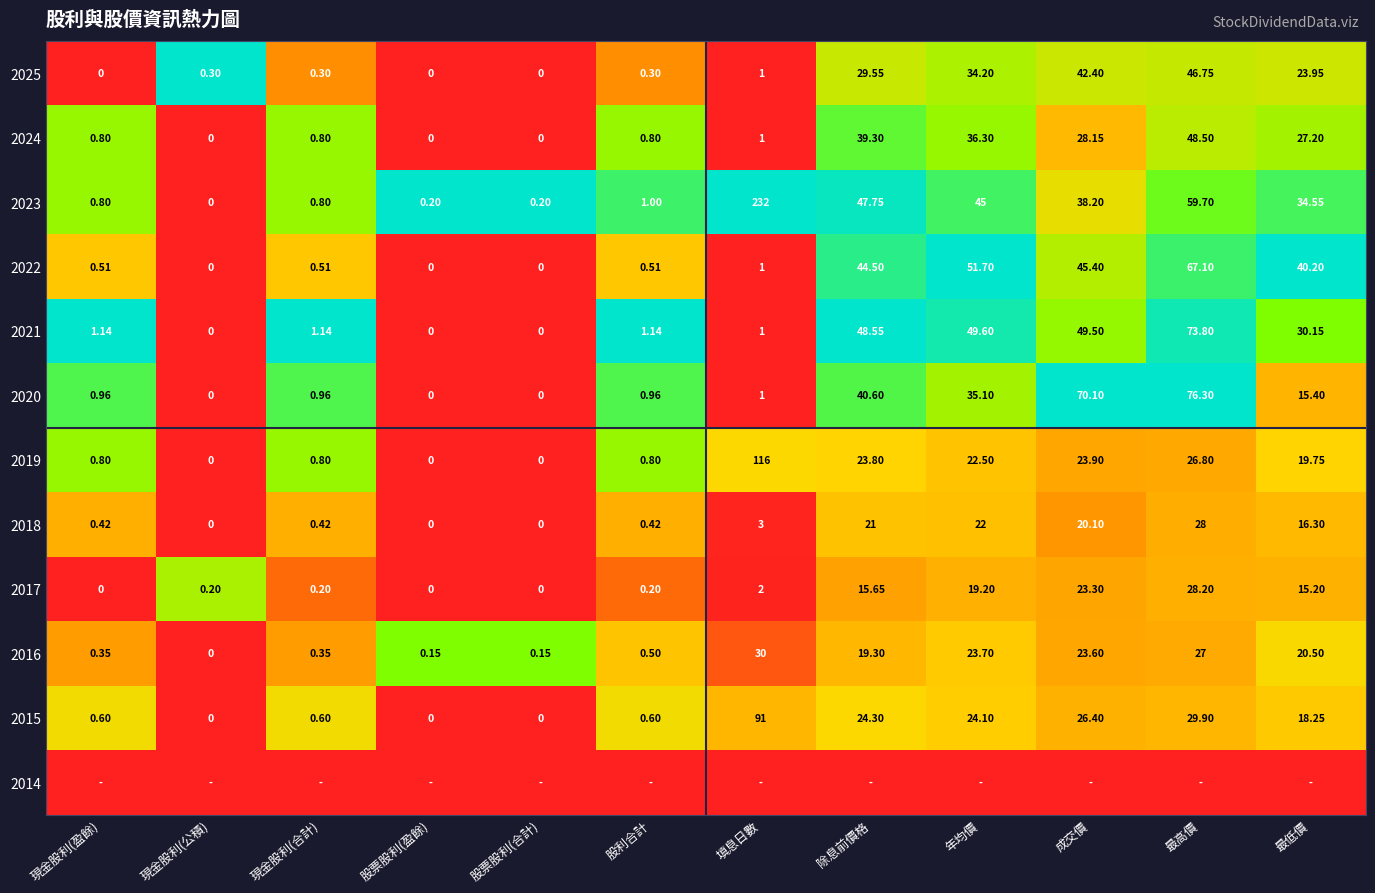

At which label does 2022 reach its peak?

最高價